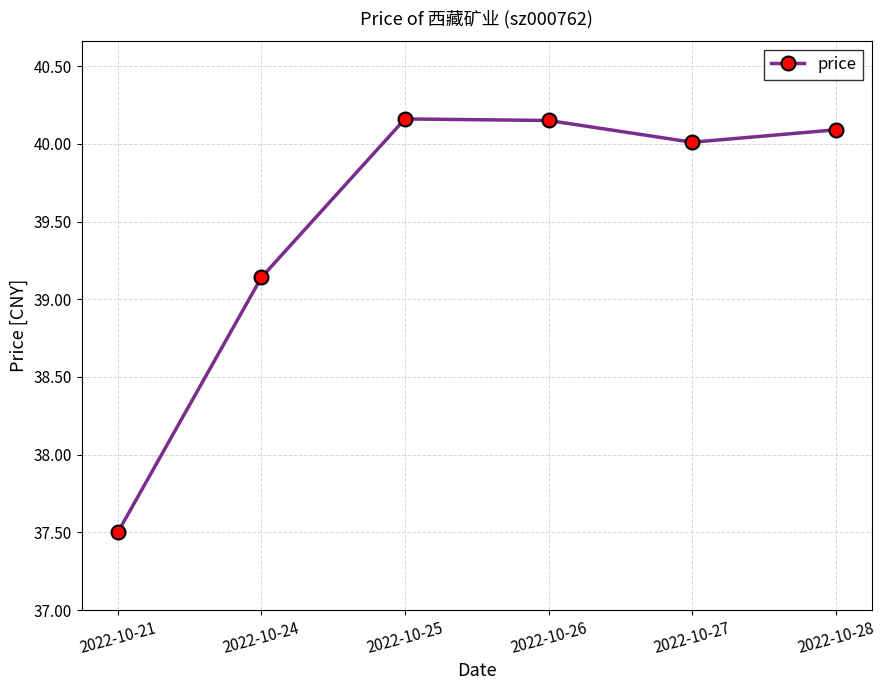

Which label corresponds to the smallest value in the chart?

2022-10-21